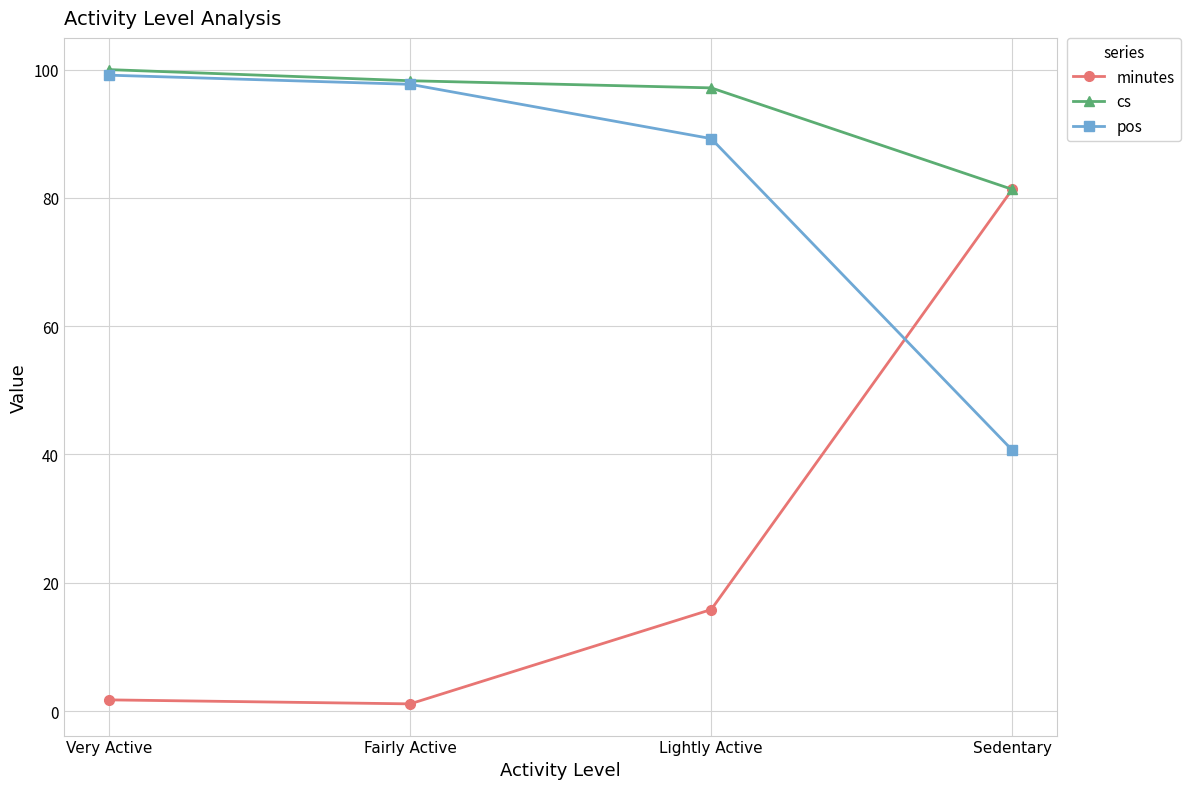

What are all the series names shown in the legend?

minutes, cs, pos